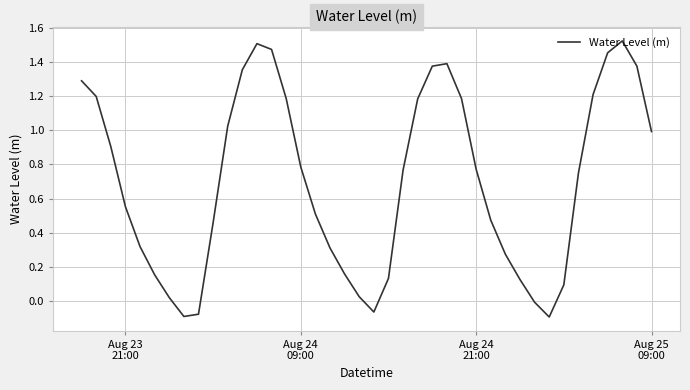

What is the difference between the maximum and minimum values?

1.6